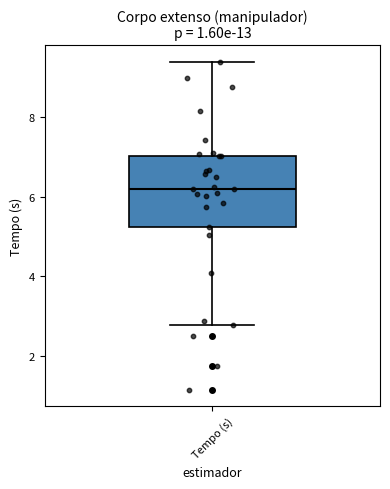

Read this box plot against the y-axis: the position of the median line, the range covered by the box, and the ends of both whiskers. The values are not printed on the chart, so give them approximately, as read against the axis.

median 6.2, box 5.2 to 7.0, whiskers 2.8 to 9.4